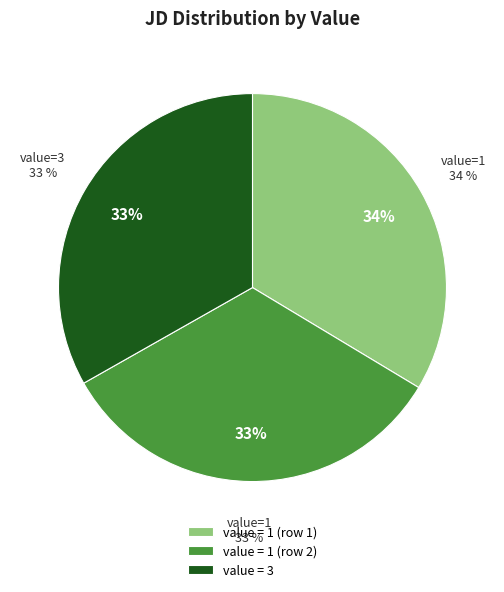

Which slice is the smallest?

1